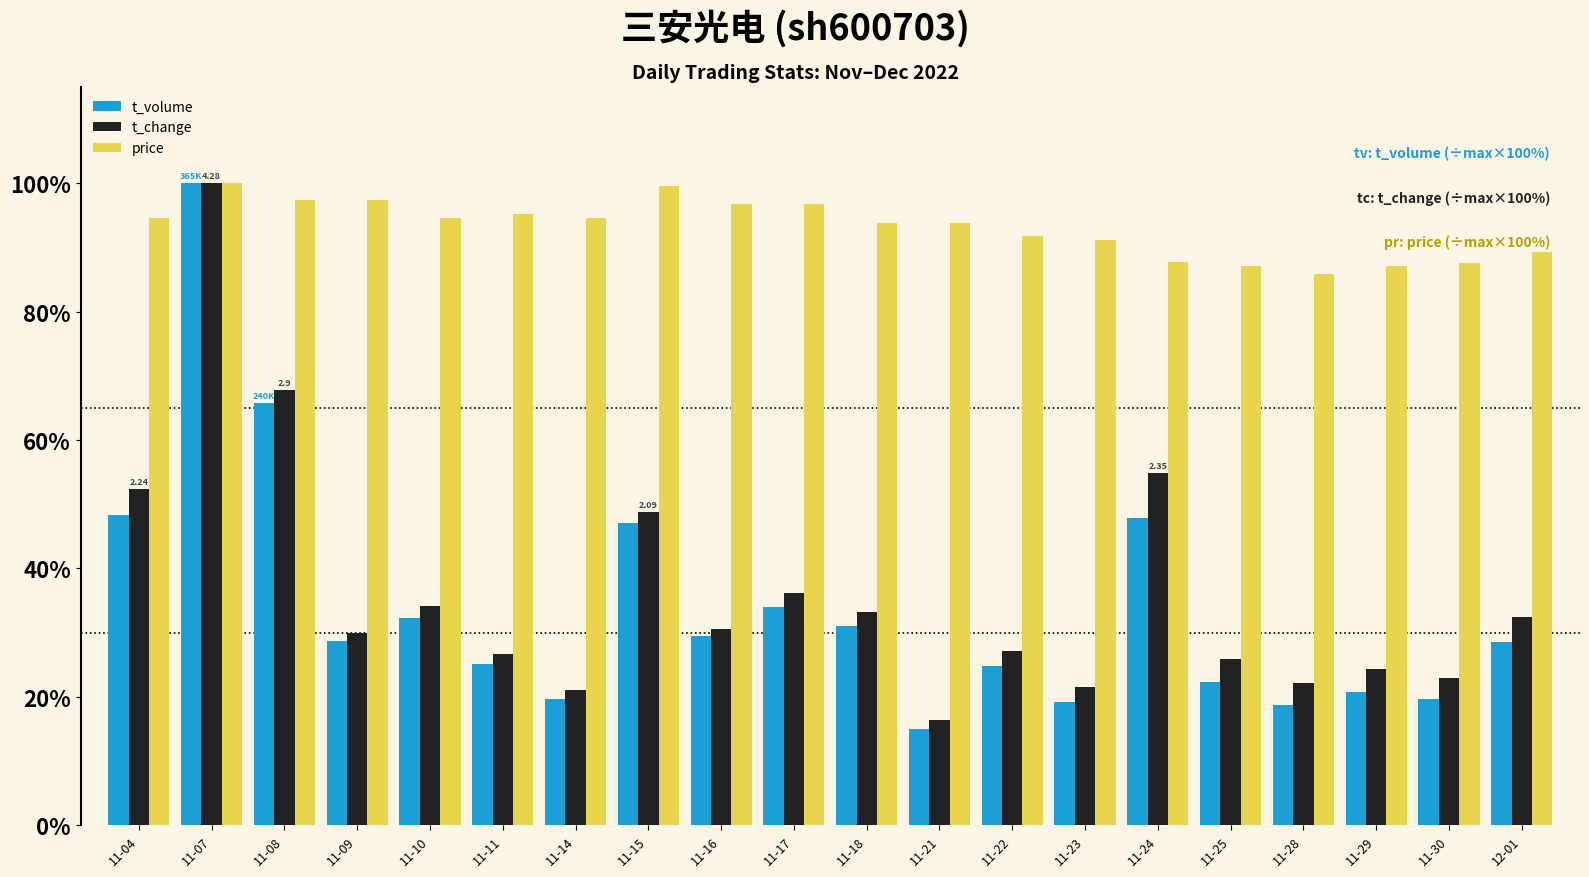

At which label does t_volume first exceed 28?

11-04